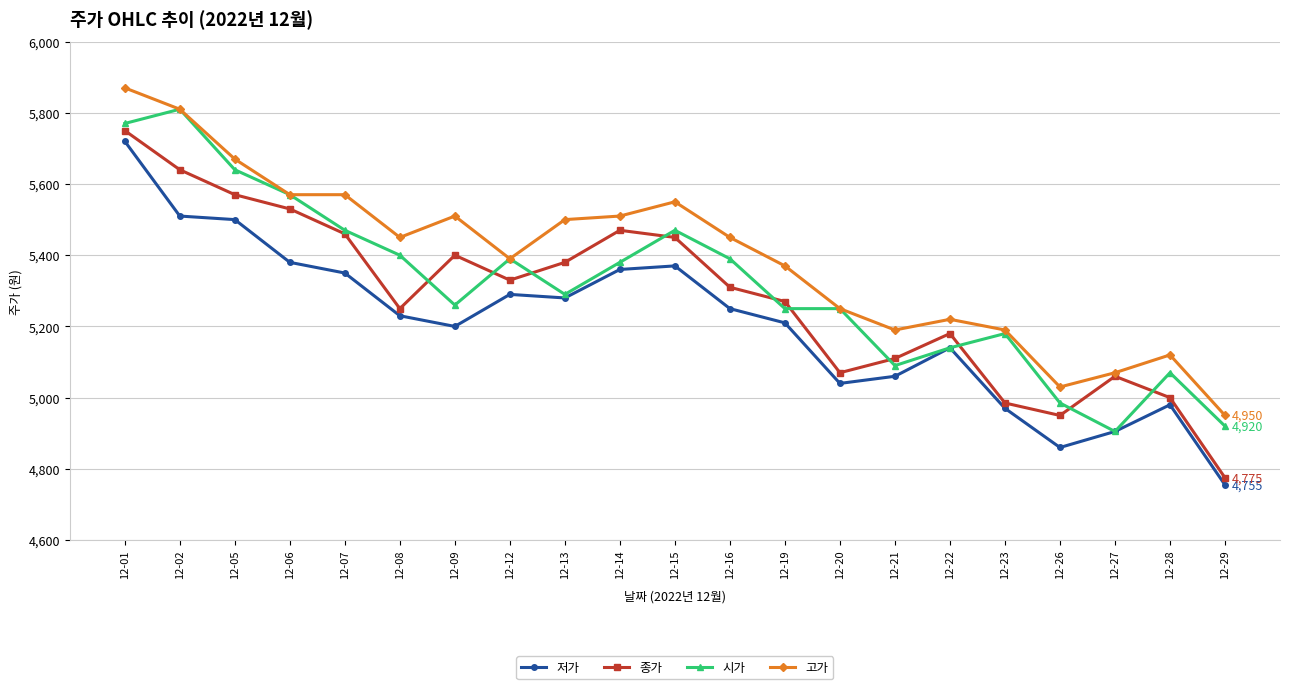

What is the spread (max minus min) of values at 12-13?

220